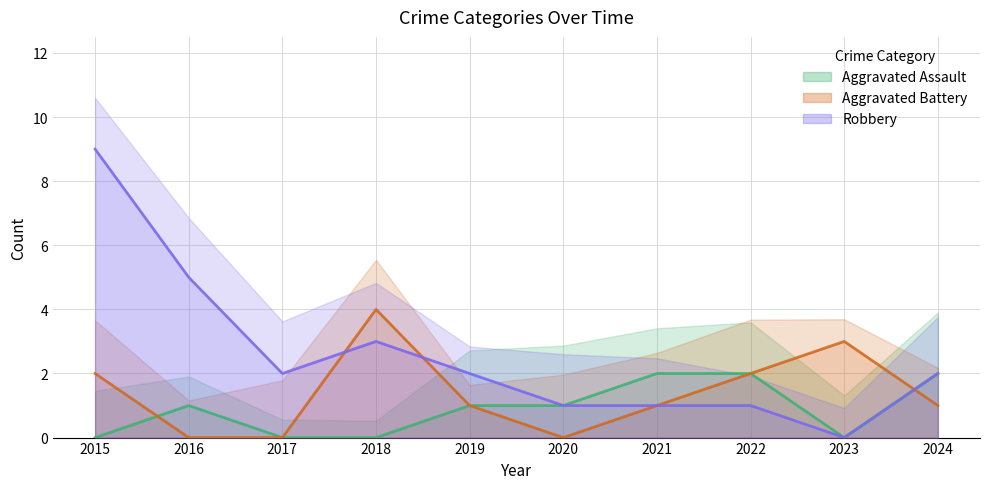

Which series has the largest total across all categories?

Robbery